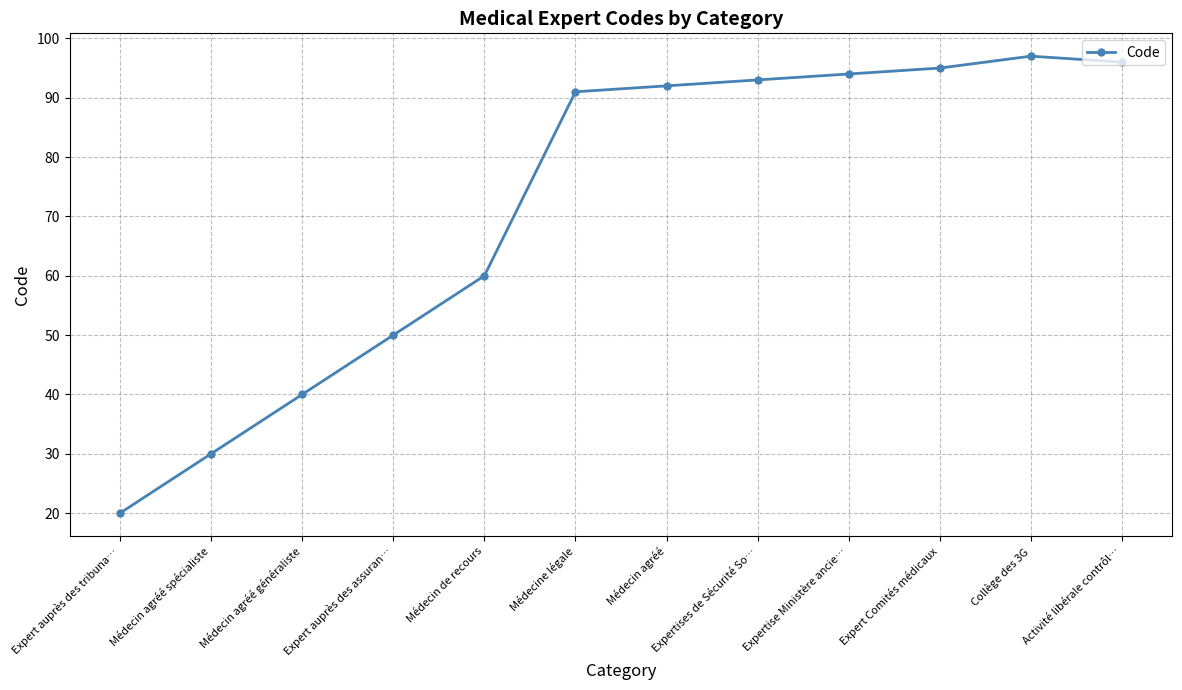

Which has a higher value, Médecine légale or Expertise Ministère ancie…?

Expertise Ministère ancie…